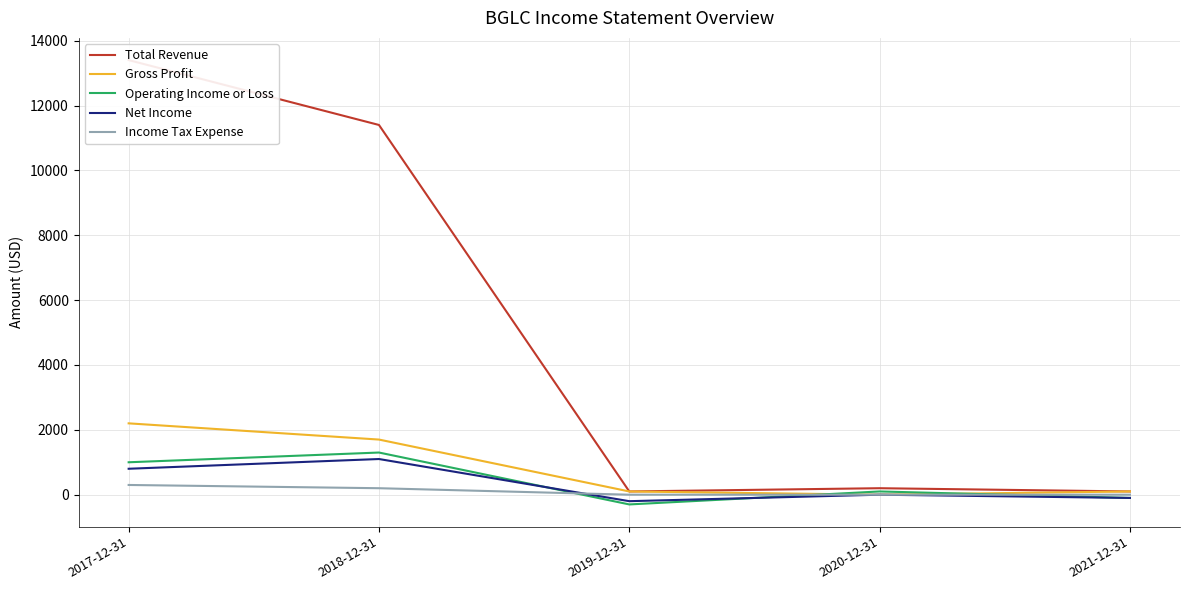

What is the maximum value for Income Tax Expense?

300